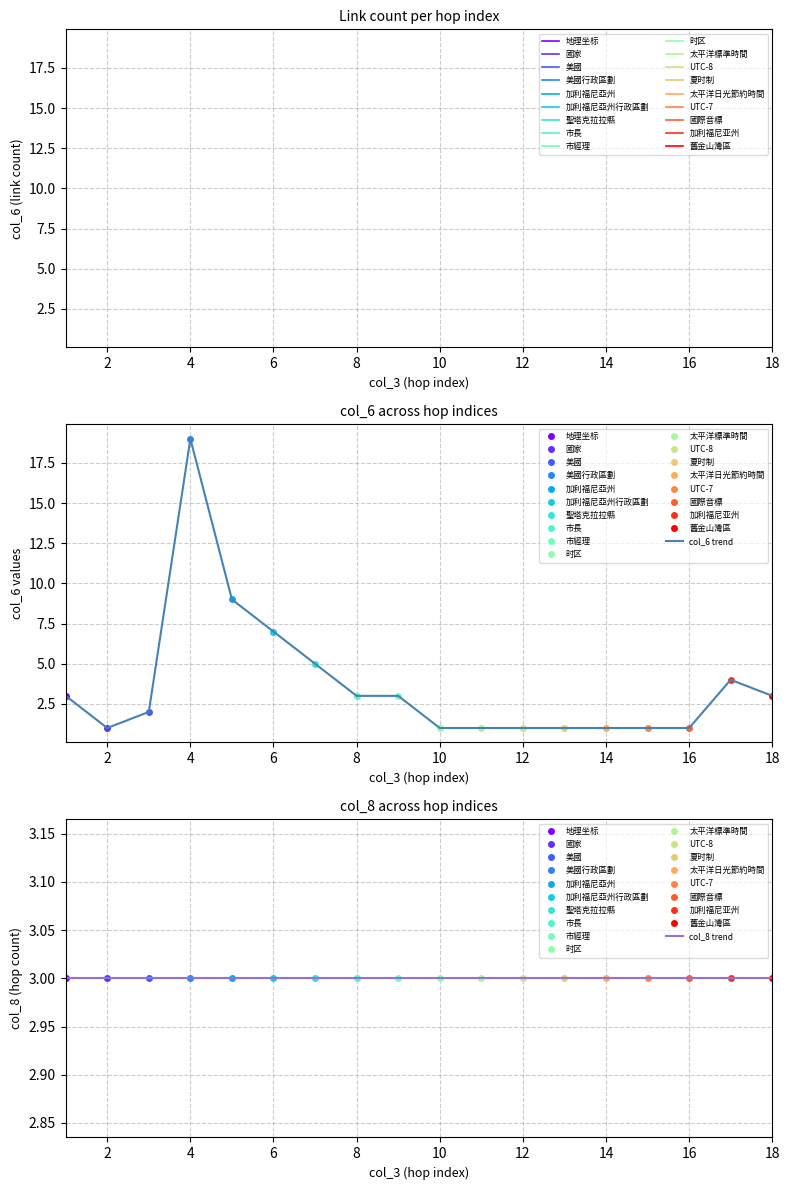

What position from the left is 美國?

3